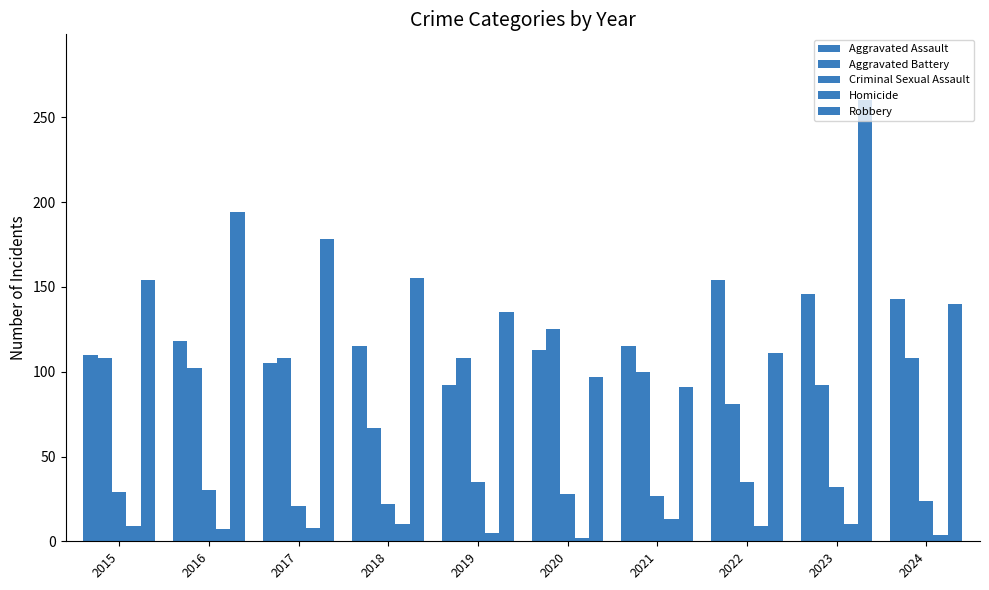

What is the difference between the maximum and second lowest values in the Aggravated Battery series?

44